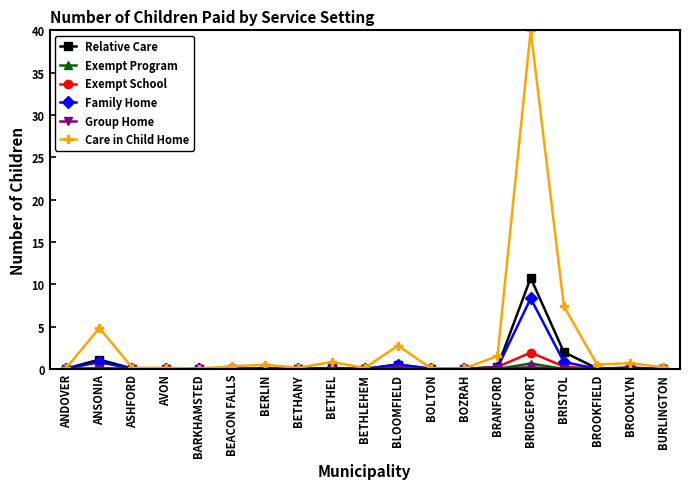

What is the label of the 1st point from the right?

BURLINGTON